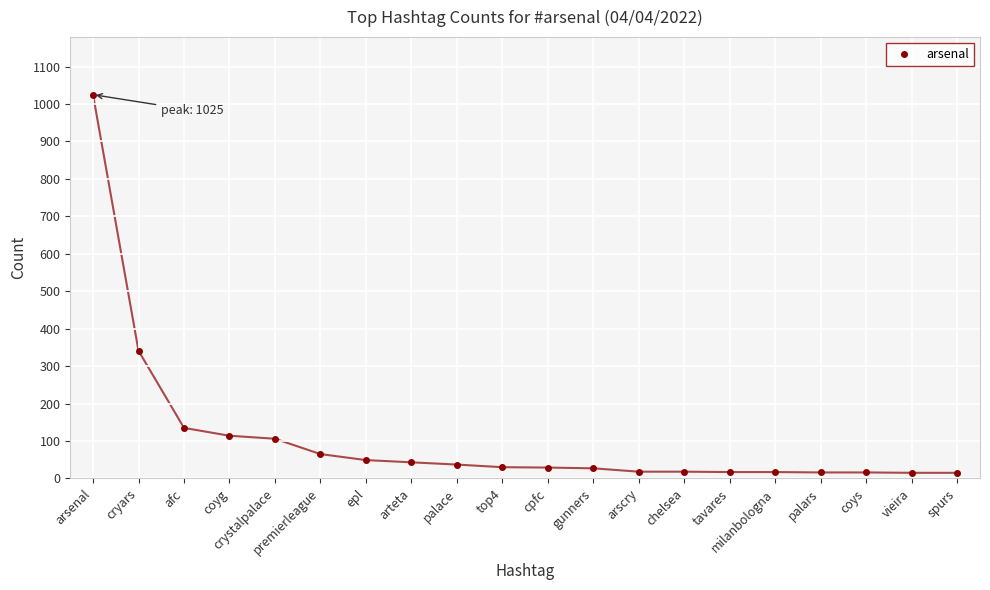

How many lines are shown in the chart?

1